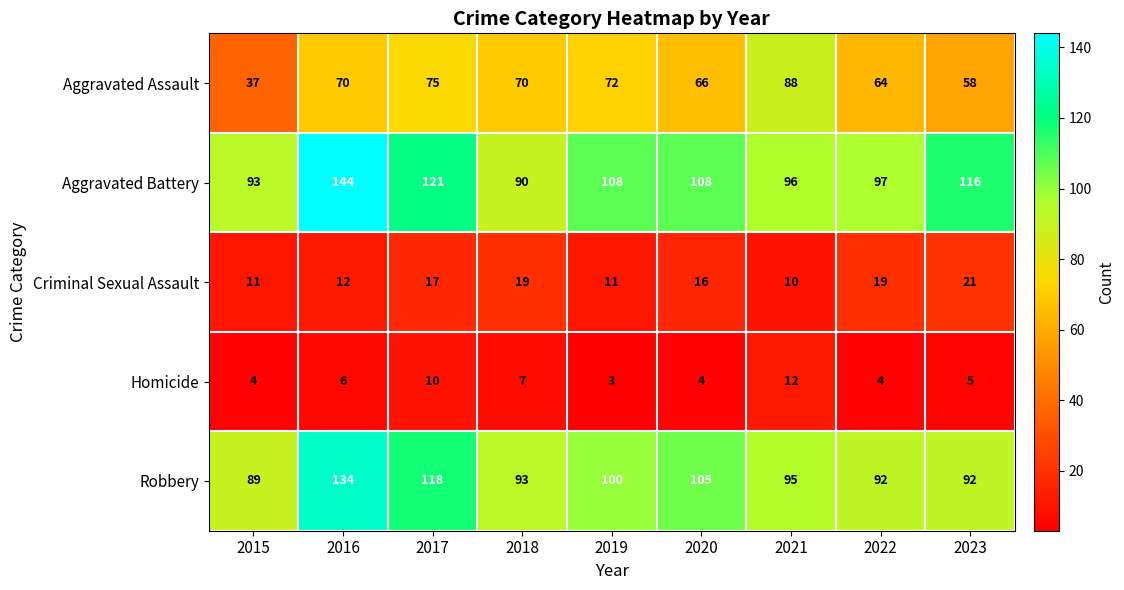

What is the total value across all series at 2020?

299